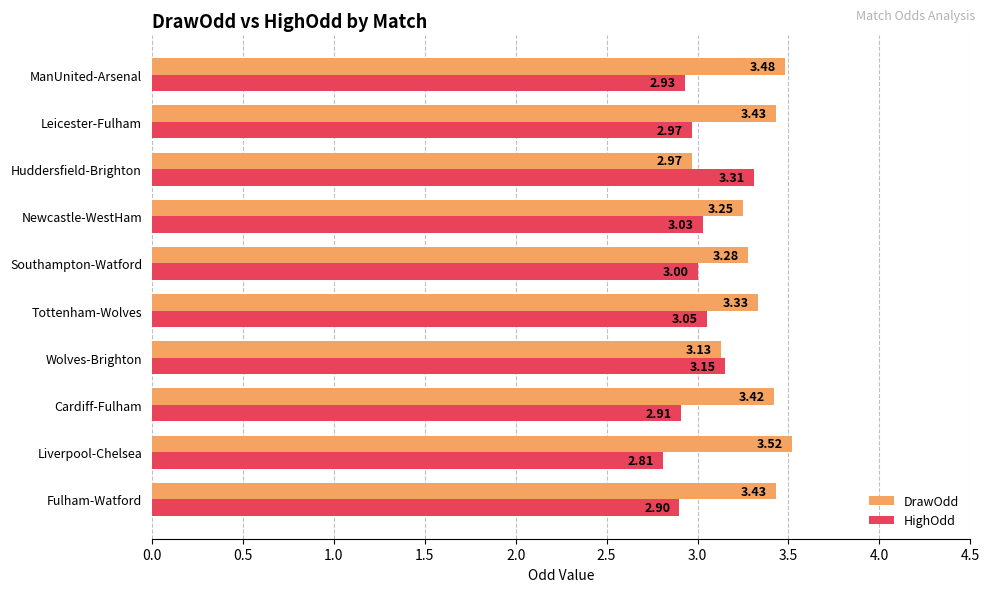

List the labels in order of HighOdd value, smallest first.

Liverpool-Chelsea, Fulham-Watford, Cardiff-Fulham, ManUnited-Arsenal, Leicester-Fulham, Southampton-Watford, Newcastle-WestHam, Tottenham-Wolves, Wolves-Brighton, Huddersfield-Brighton